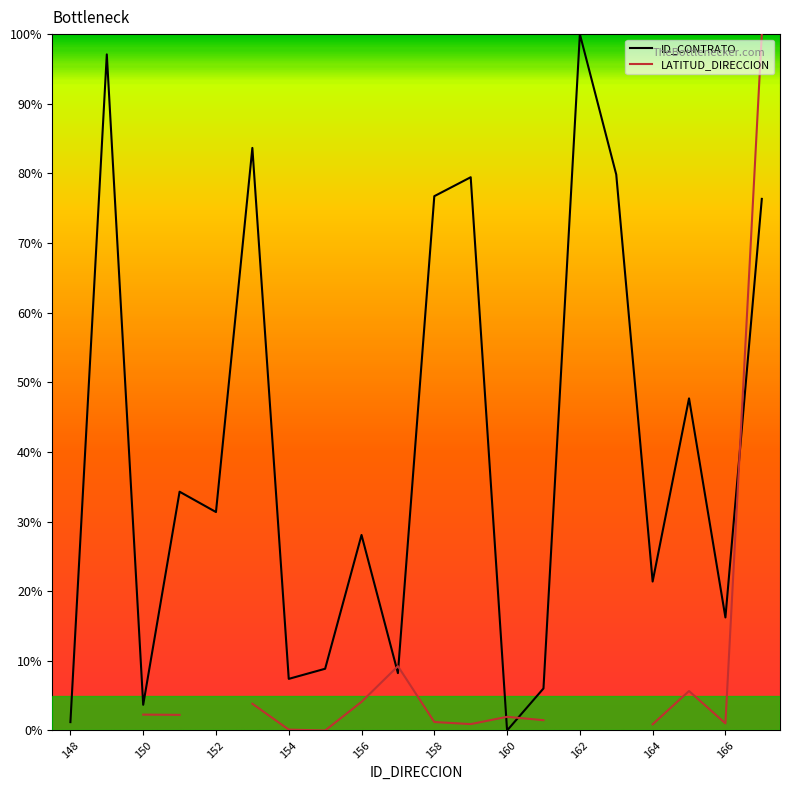

What is the difference between the maximum and minimum values?

100.0